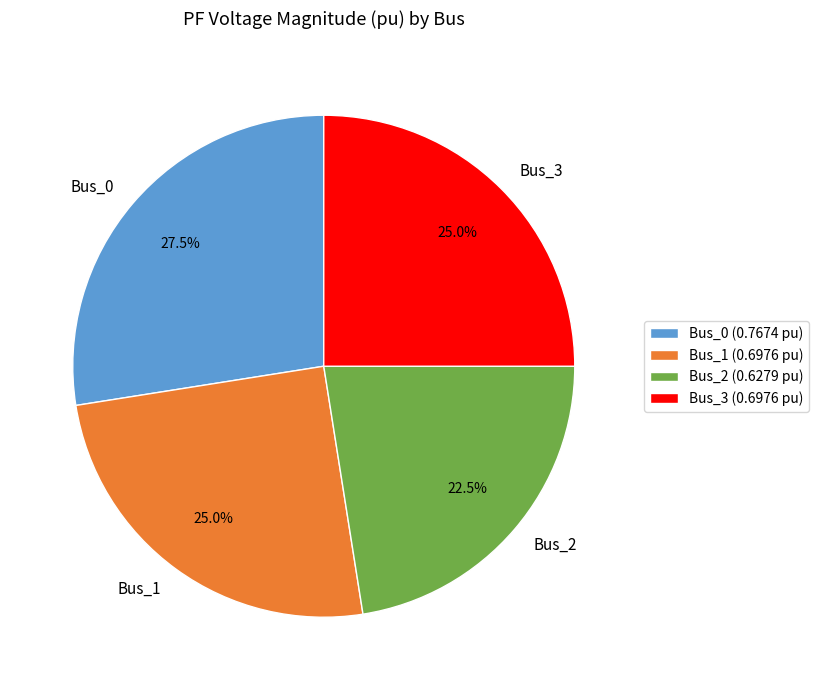

Does Bus_2 represent more than half of the total?

No